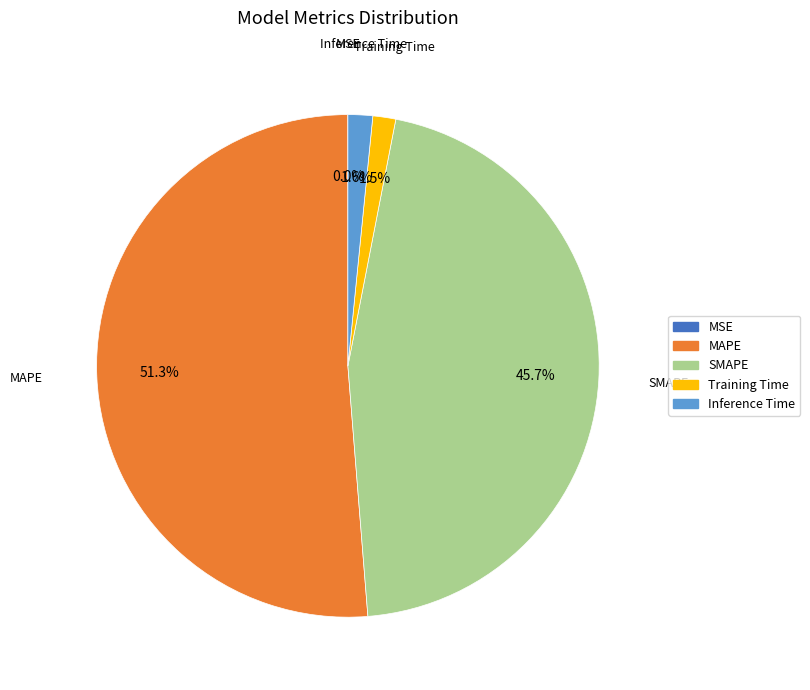

True or false: SMAPE accounts for 46% of the total.

True